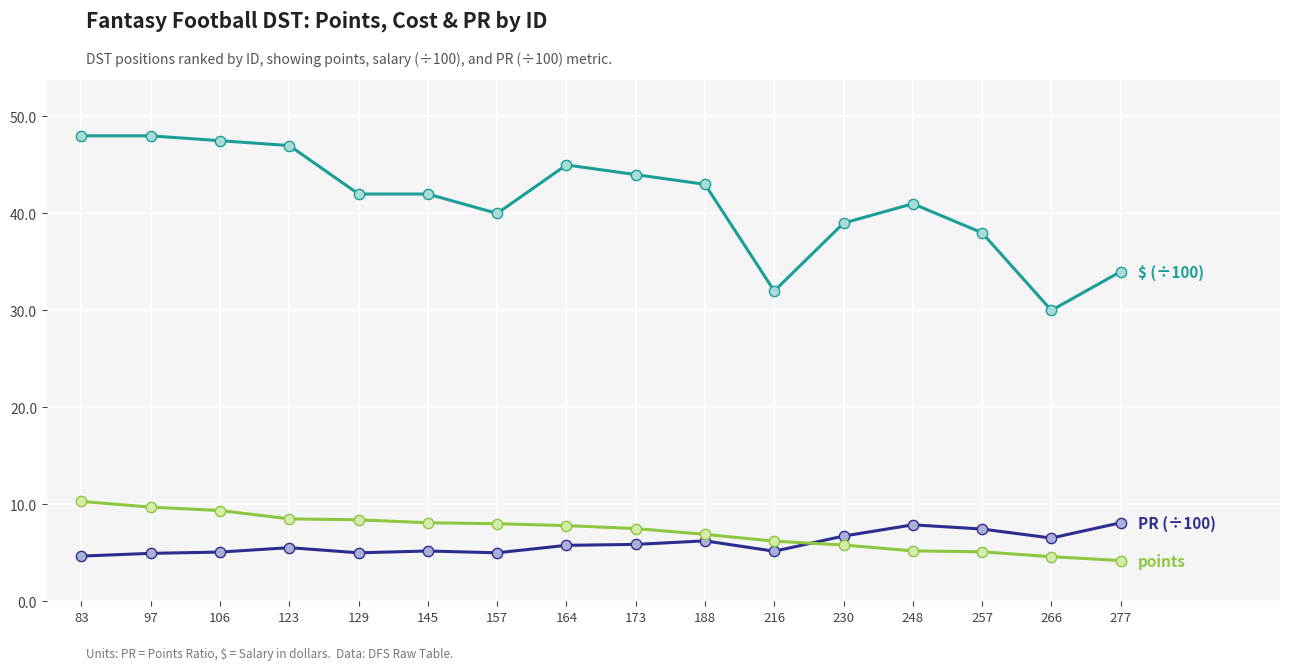

What is the total value across all series at 257?

50.6